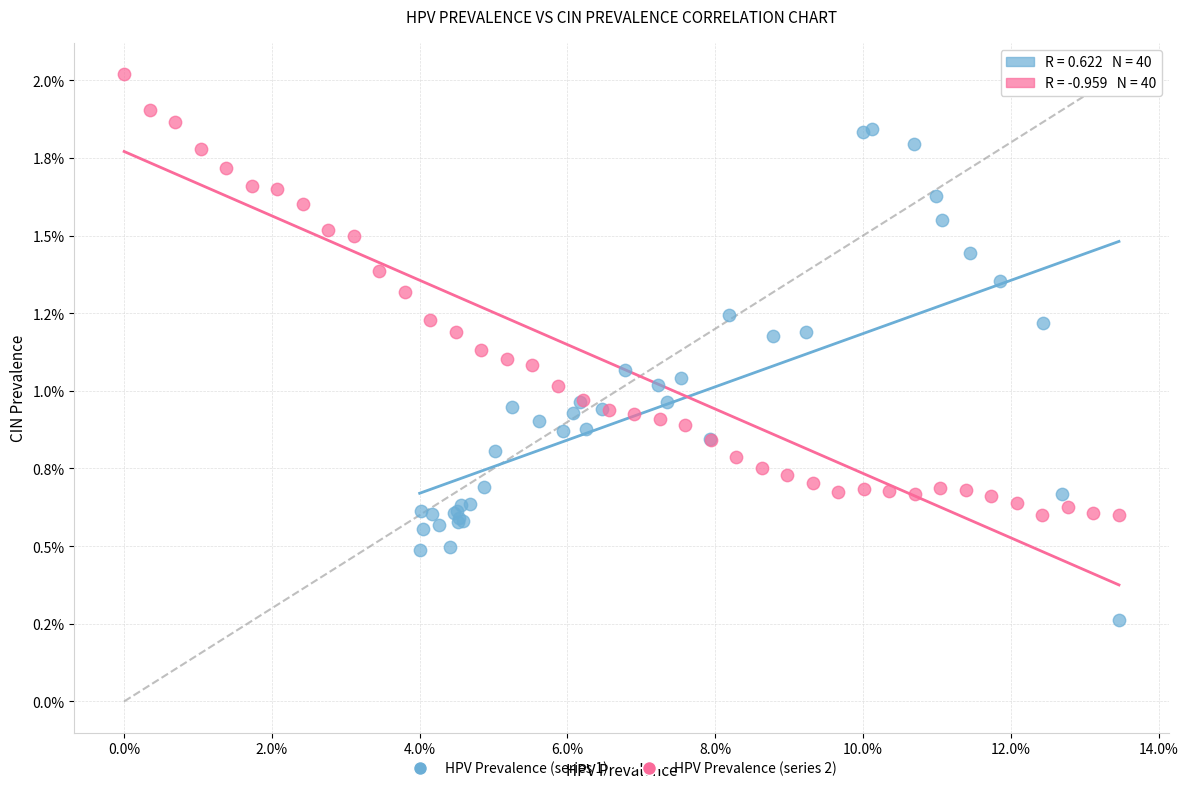

What are all the series names shown in the legend?

HPV Prevalence (series 1), HPV Prevalence (series 2)